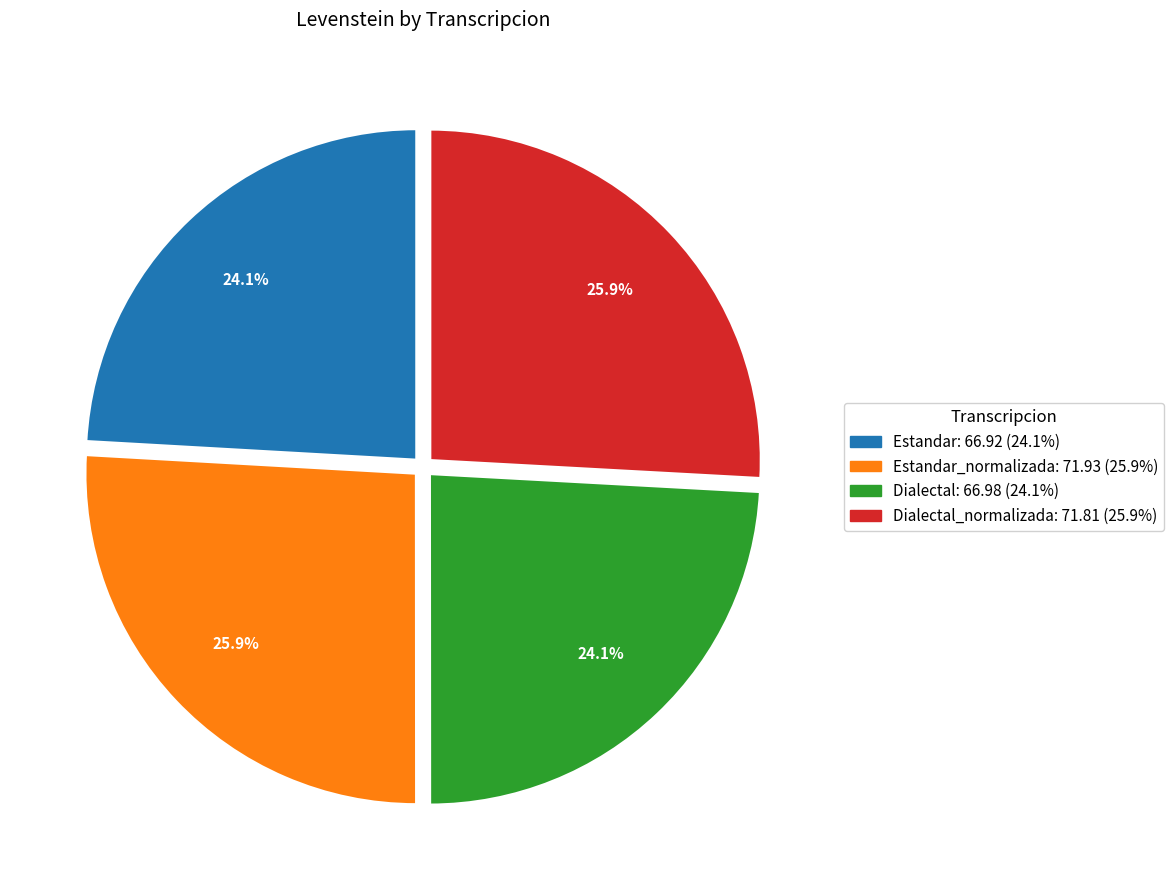

Is there any slice that represents more than half of the pie?

No